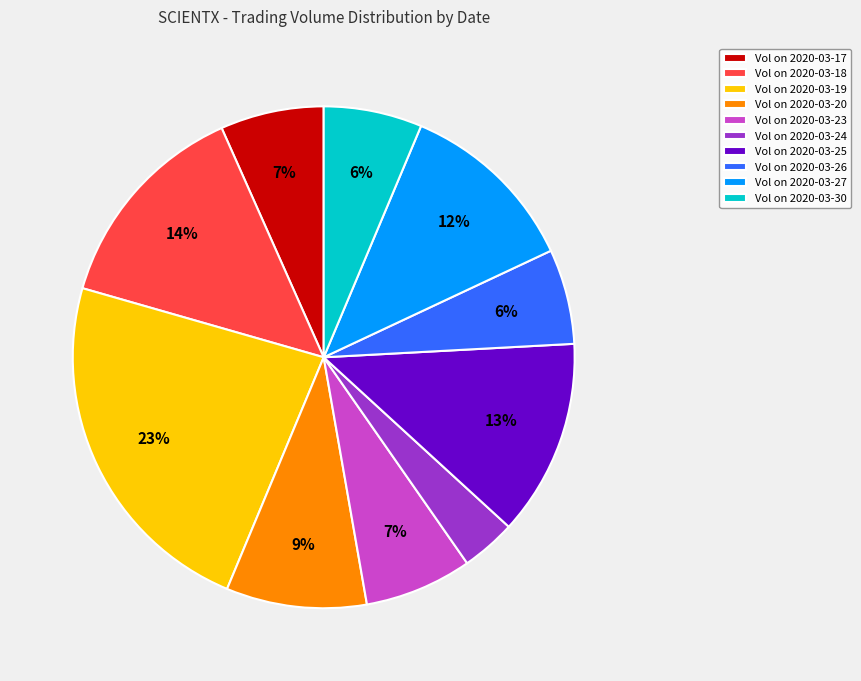

To the nearest percent, what percentage of the pie is Vol on 2020-03-25?

13%